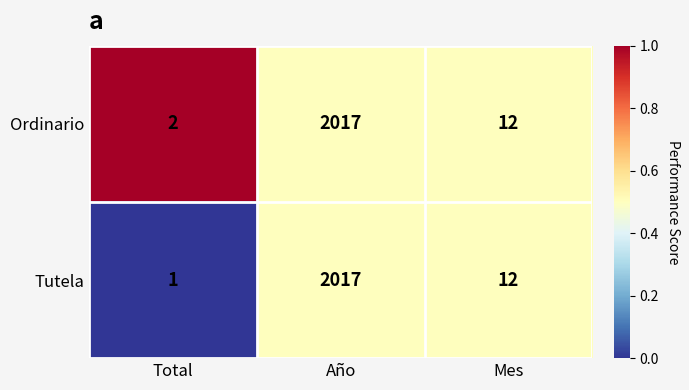

Which label corresponds to the smallest value in the chart?

Total